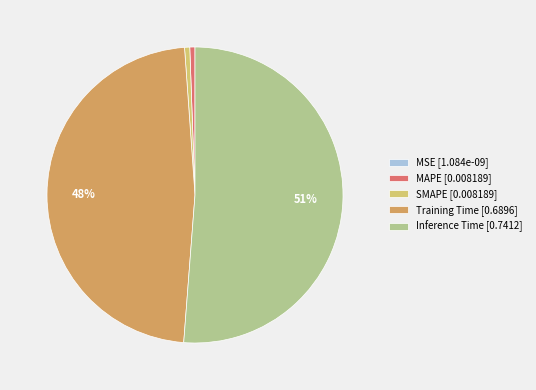

True or false: Inference Time [0.7412] accounts for 51% of the total.

True